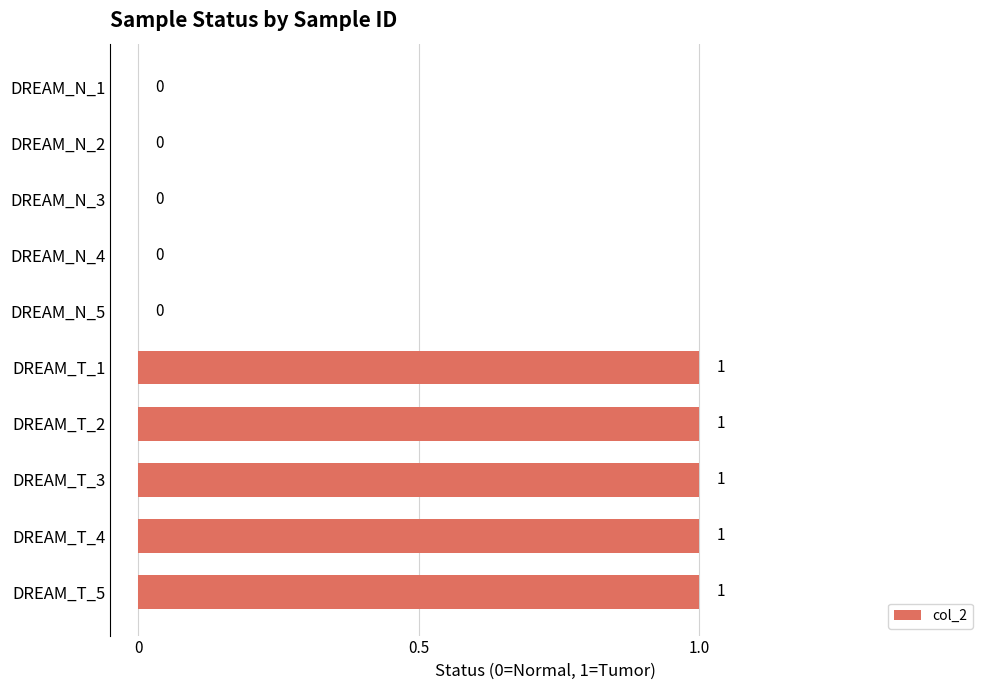

How many values are above zero?

5